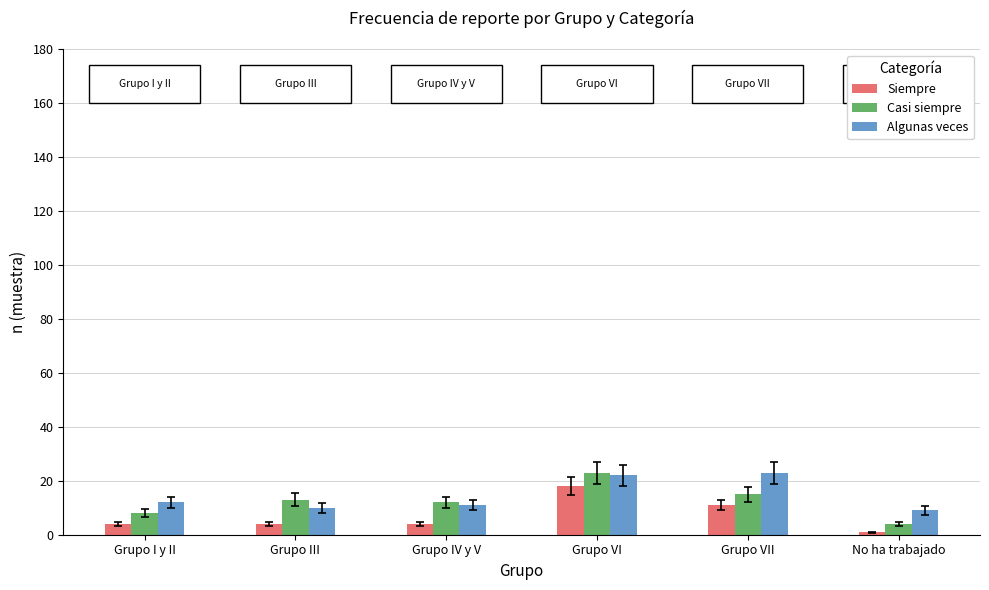

What is the label of the 6th bar from the left?

No ha trabajado